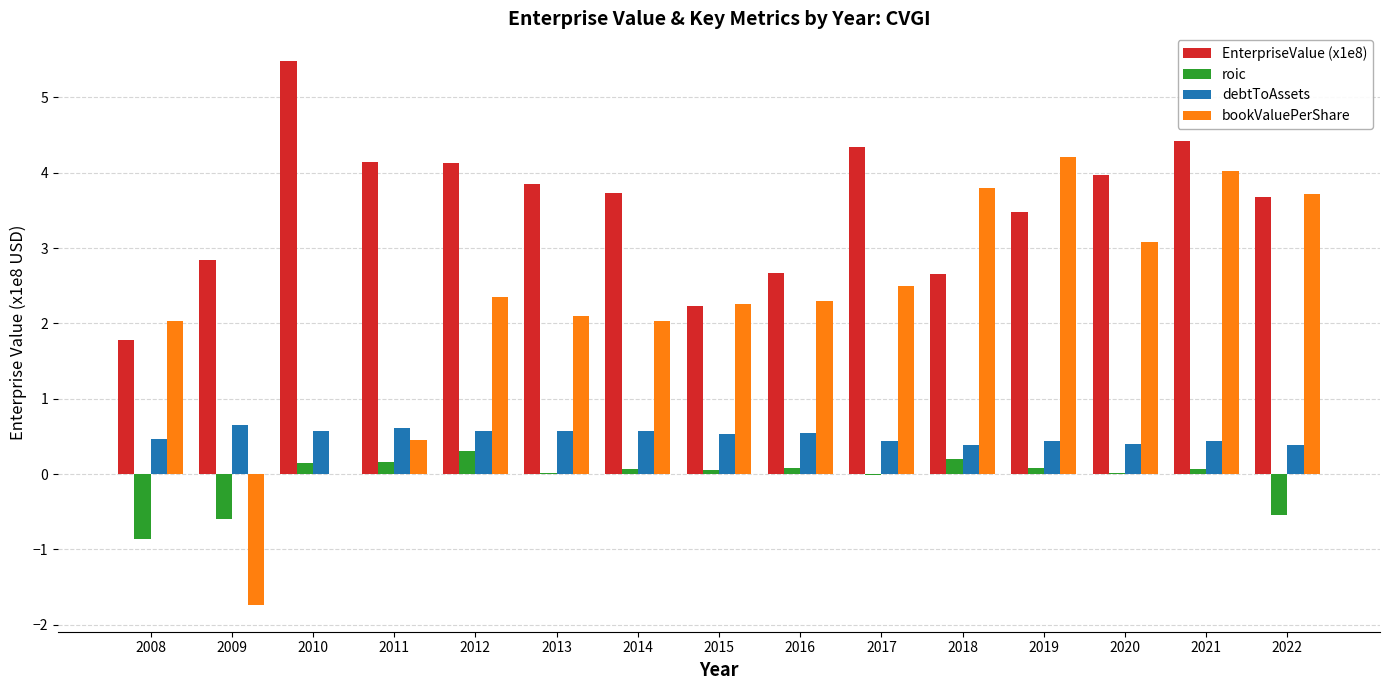

Which series has the largest total across all categories?

EnterpriseValue (x1e8)